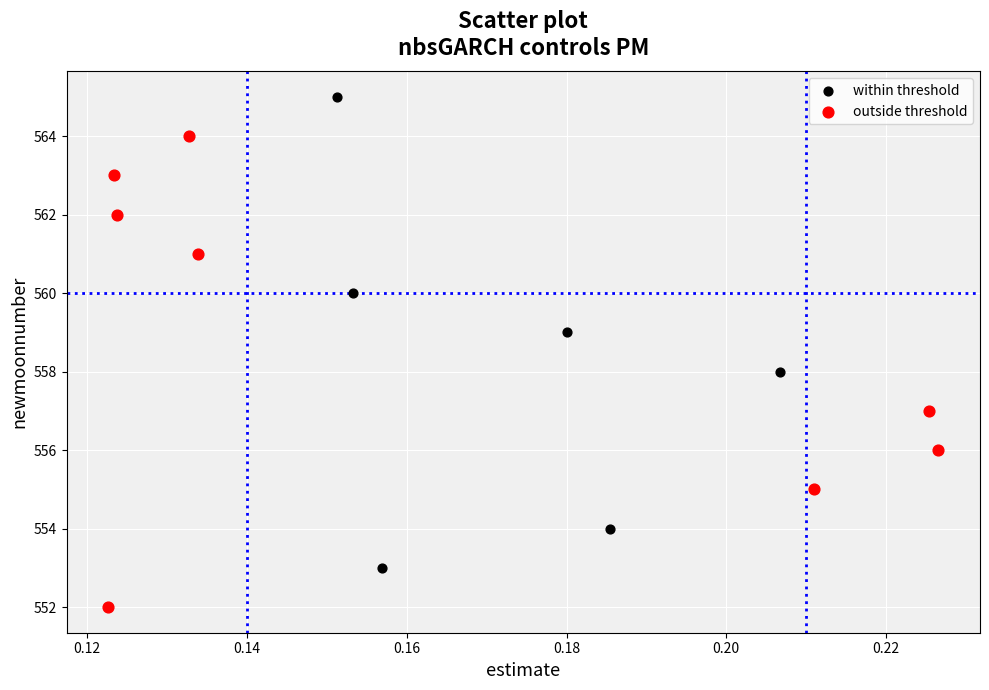

Which series contains the lowest Y value?

outside threshold